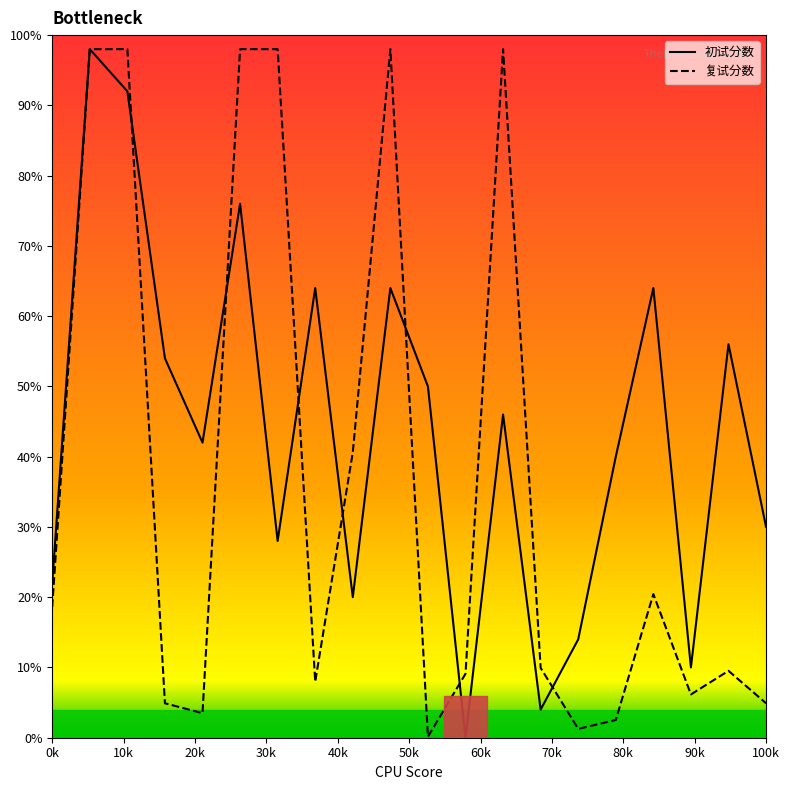

List the series in order of their overall mean, highest first.

初试分数, 复试分数